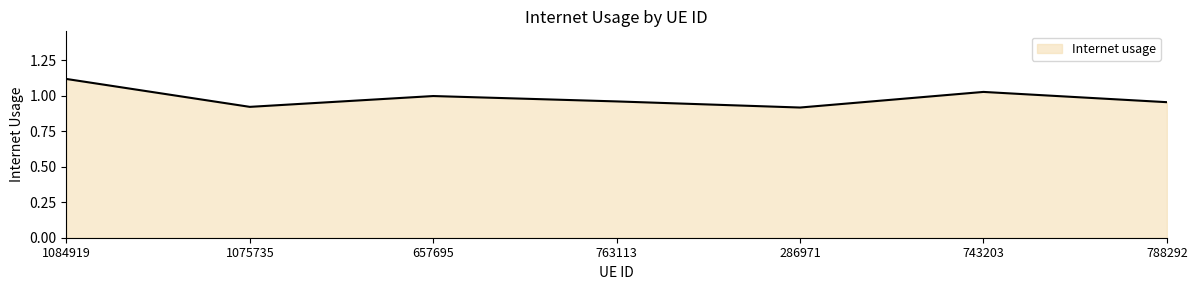

The value at 763113 is 0.5. True or false?

False